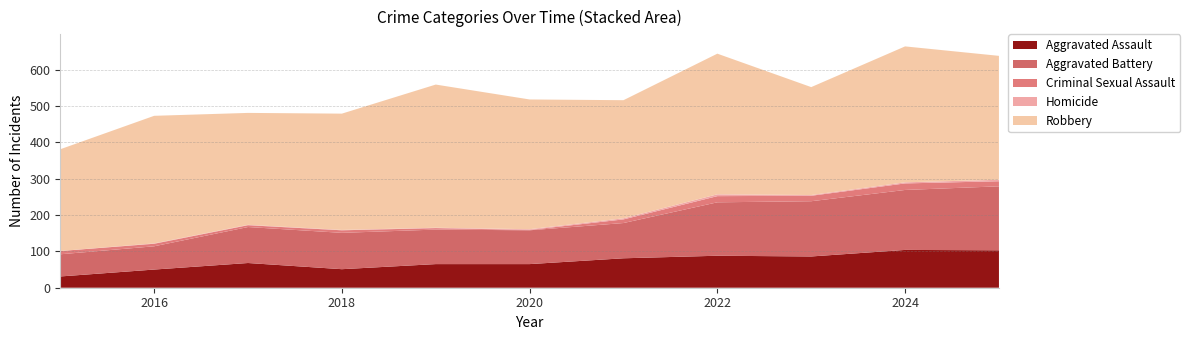

Reading right to left, what are all the values shown in this chart?

Aggravated Assault: 2025=103	2024=104	2023=86	2022=88	2021=81	2020=65	2019=65	2018=51	2017=68	2016=50	2015=31
Aggravated Battery: 2025=176	2024=165	2023=152	2022=147	2021=97	2020=93	2019=95	2018=100	2017=99	2016=64	2015=61
Criminal Sexual Assault: 2025=14	2024=18	2023=15	2022=17	2021=10	2020=1	2019=4	2018=7	2017=5	2016=7	2015=9
Homicide: 2025=4	2024=3	2023=2	2022=5	2021=3	2020=2	2019=1	2018=1	2017=1	2016=1	2015=0
Robbery: 2025=341	2024=374	2023=297	2022=387	2021=325	2020=357	2019=394	2018=320	2017=308	2016=351	2015=280